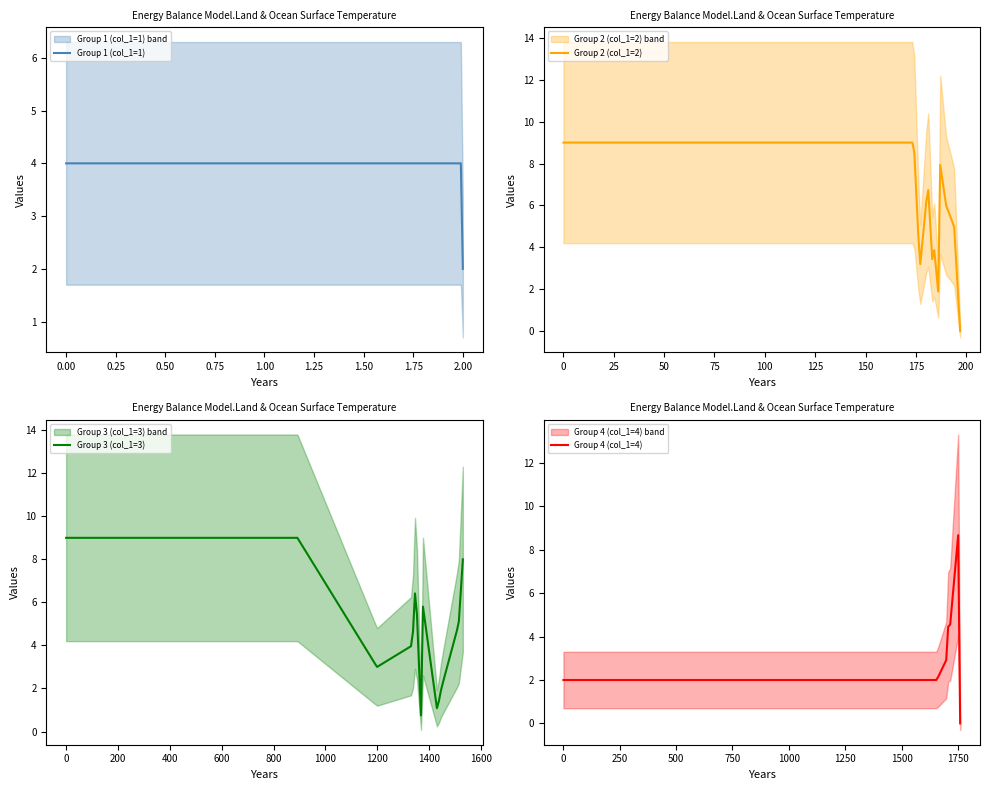

How many lines are shown in the chart?

4